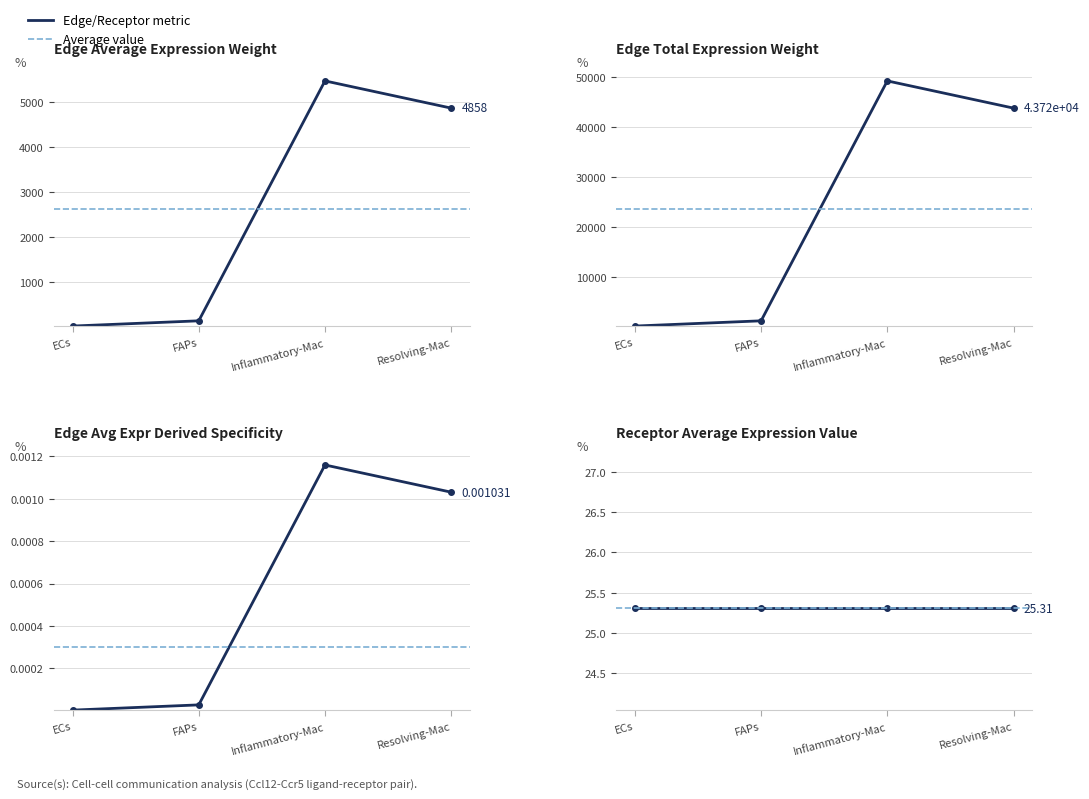

Which series has the largest total across all categories?

Edge total expression weight